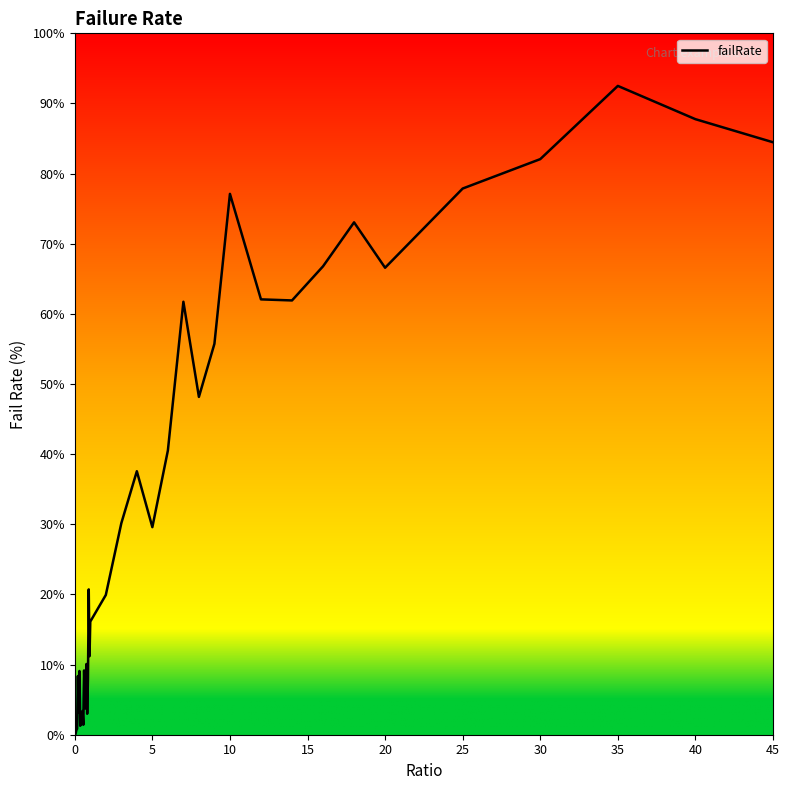

What is the greatest value displayed?

92.5